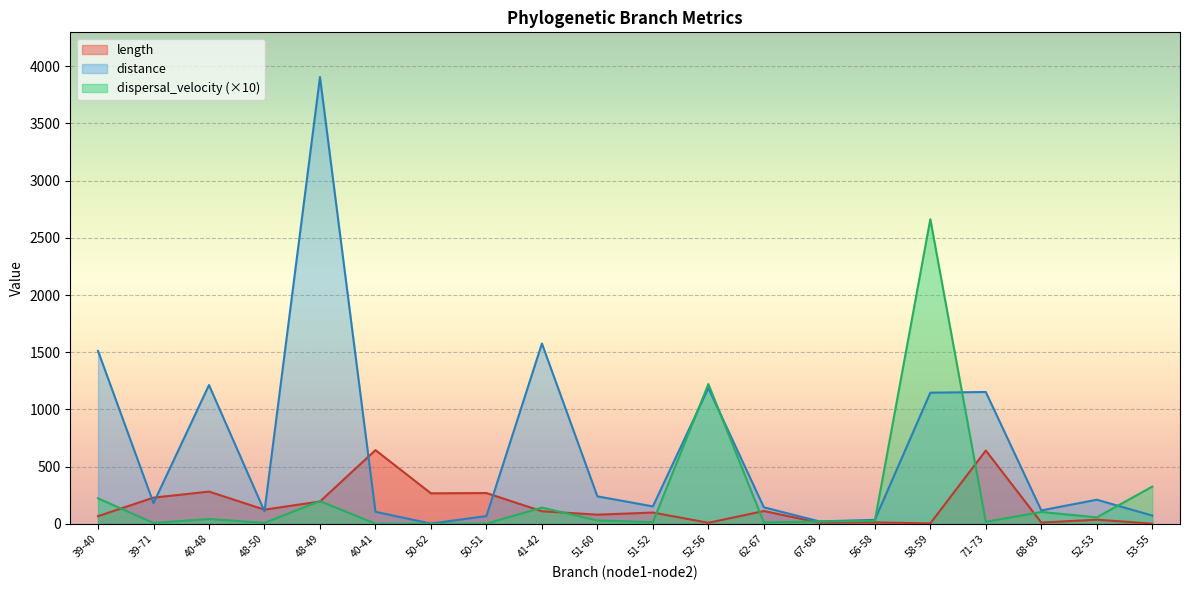

In dispersal_velocity, how many points are lower than both neighbors (excluding endpoints)?

7